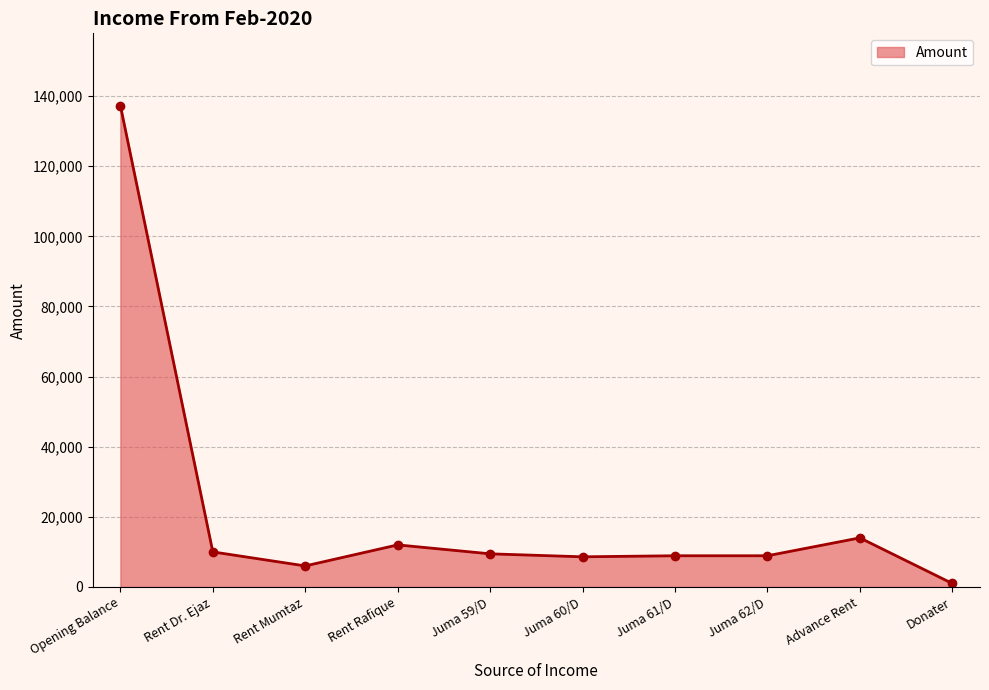

What position from the left is Advance Rent?

9